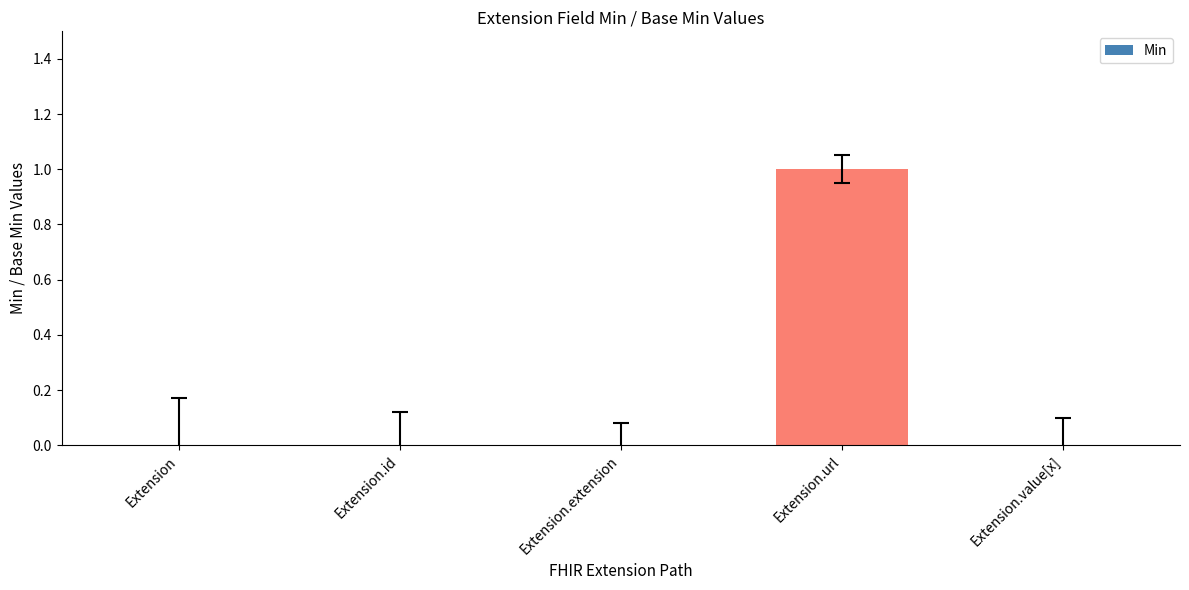

Reading left to right, transcribe all the data shown in this chart.

Extension=0	Extension.id=0	Extension.extension=0	Extension.url=1	Extension.value[x]=0